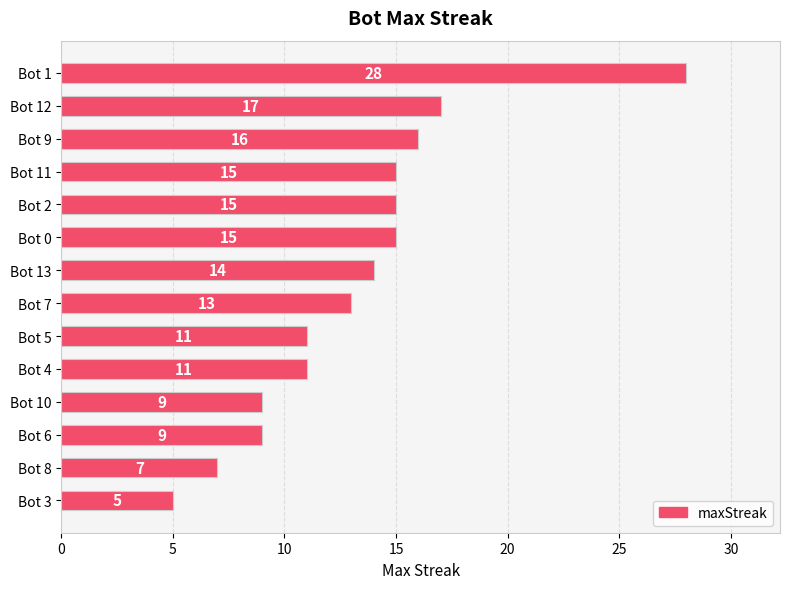

What is the difference between the maximum and second lowest values?

21